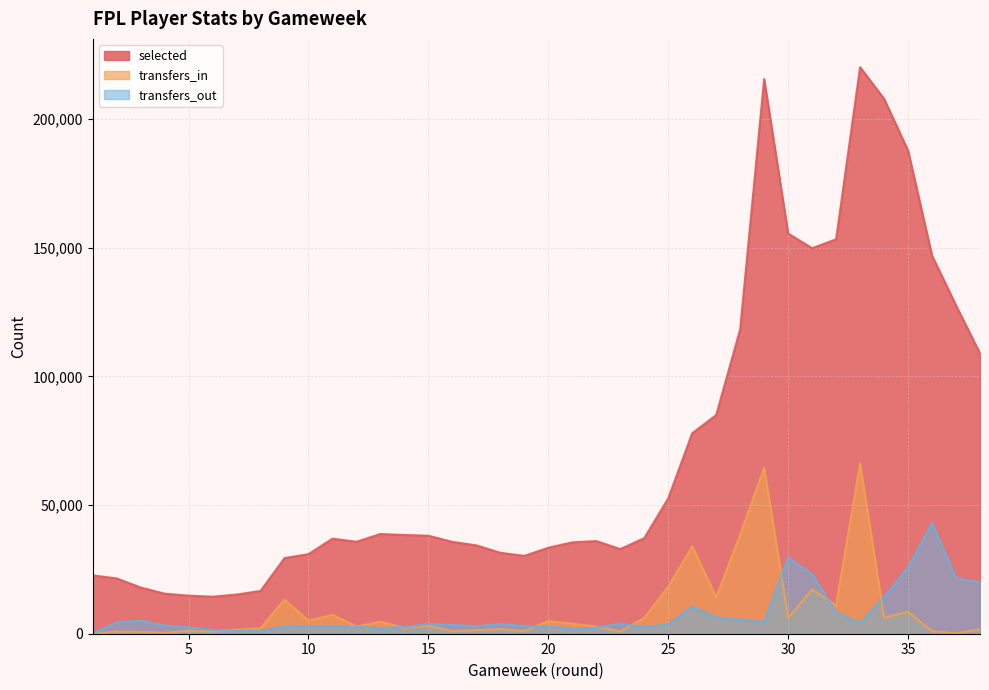

What is the difference between the selected values at 4 and 33?

204658